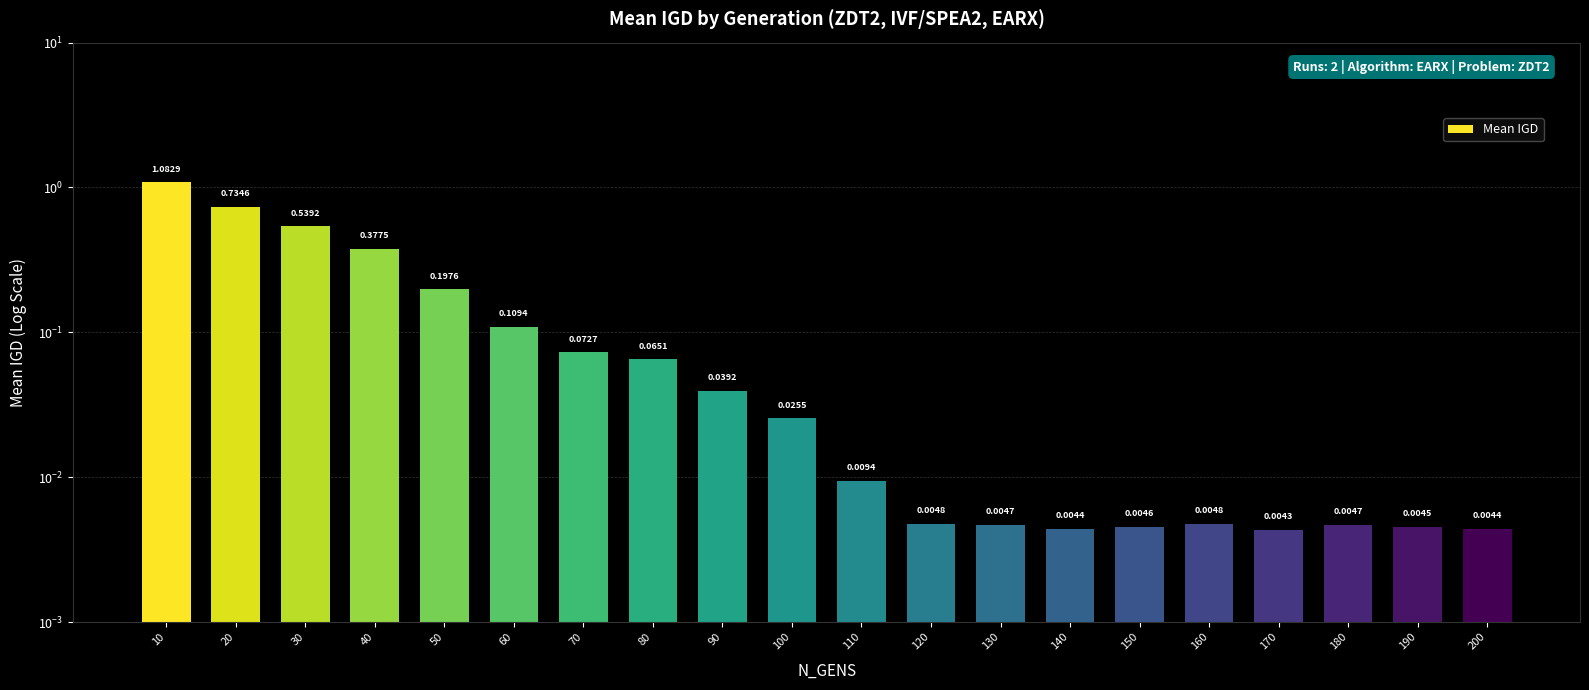

Reading left to right, what are all the values shown in this chart?

1.1	0.7	0.5	0.4	0.2	0.1	0.1	0.1	0.0	0.0	0.0	0.0	0.0	0.0	0.0	0.0	0.0	0.0	0.0	0.0